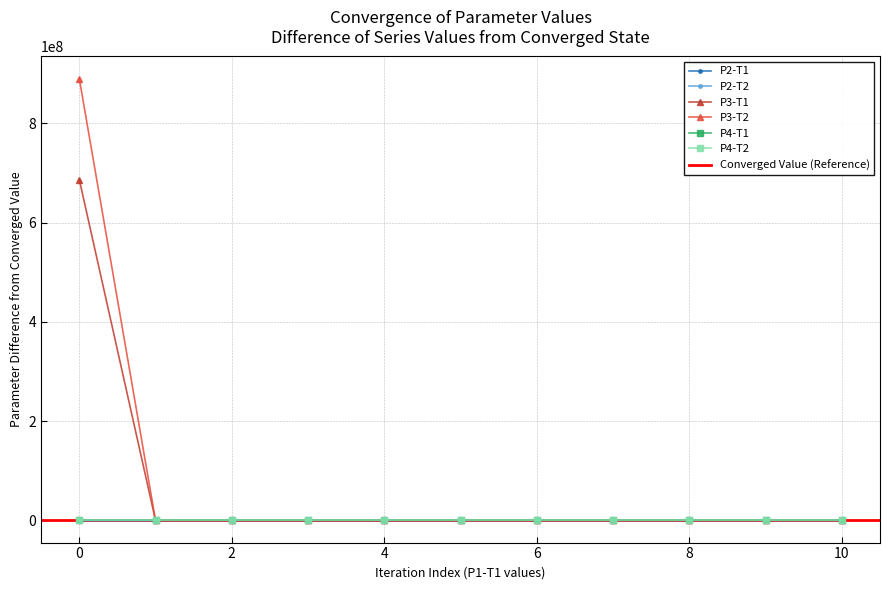

After their last crossing, which series has the higher values: P3-T2 or P2-T2?

P2-T2